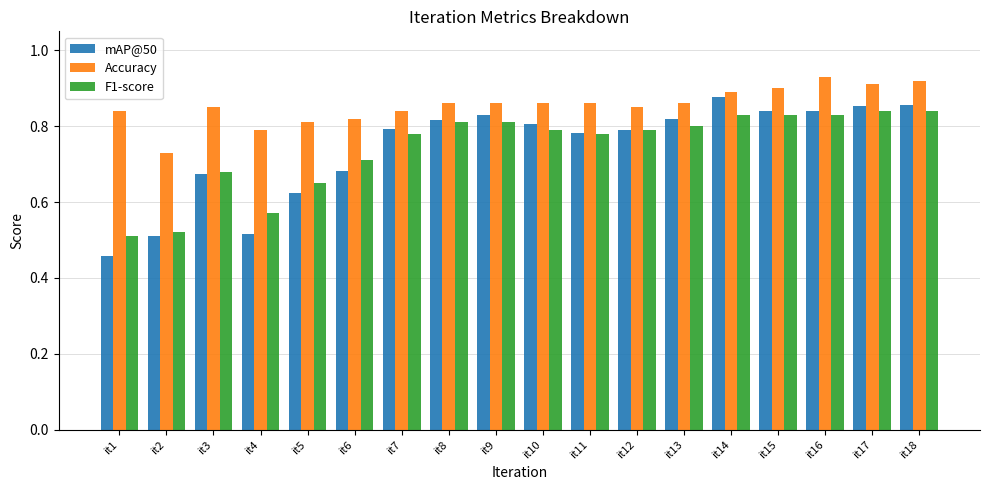

Which series has the largest total across all categories?

Accuracy